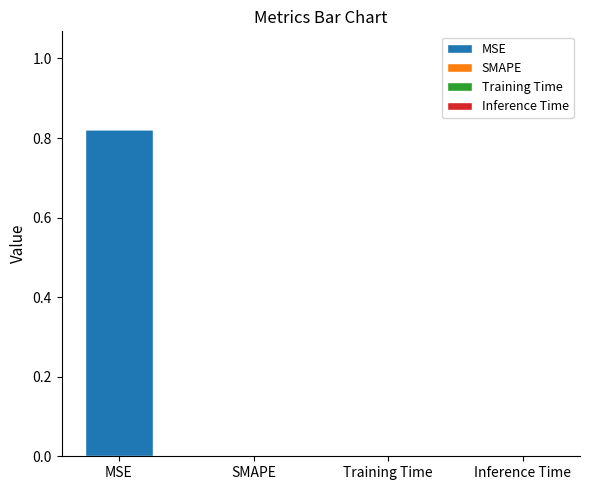

Which category has the highest value in the MSE series?

MSE